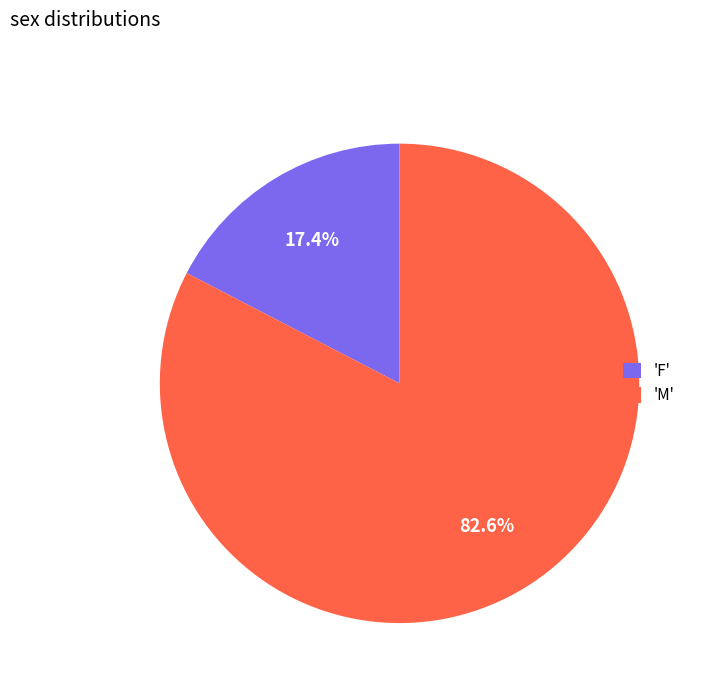

Does any single category account for the majority?

Yes